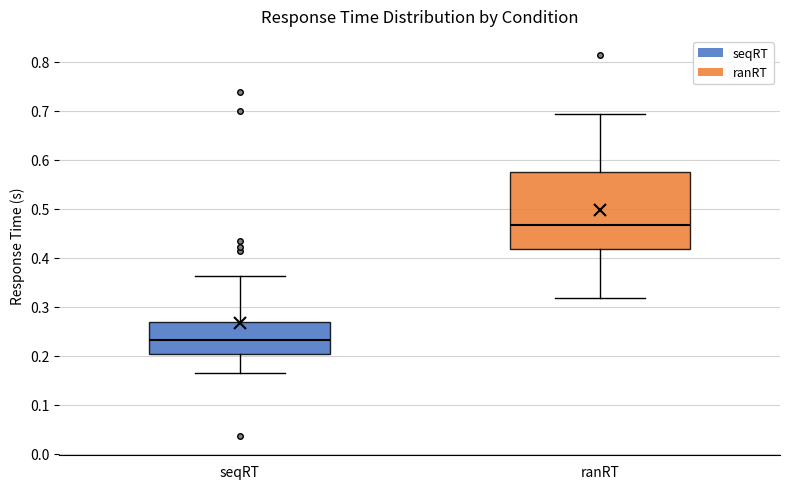

Reading left to right, read every box against the y-axis: the position of its median line, the range the box covers, and the ends of its whiskers. The values are not printed on the chart, so give them approximately, as read against the axis.

seqRT: median 0.23, box 0.20 to 0.27, whiskers 0.17 to 0.36
ranRT: median 0.47, box 0.42 to 0.58, whiskers 0.32 to 0.69